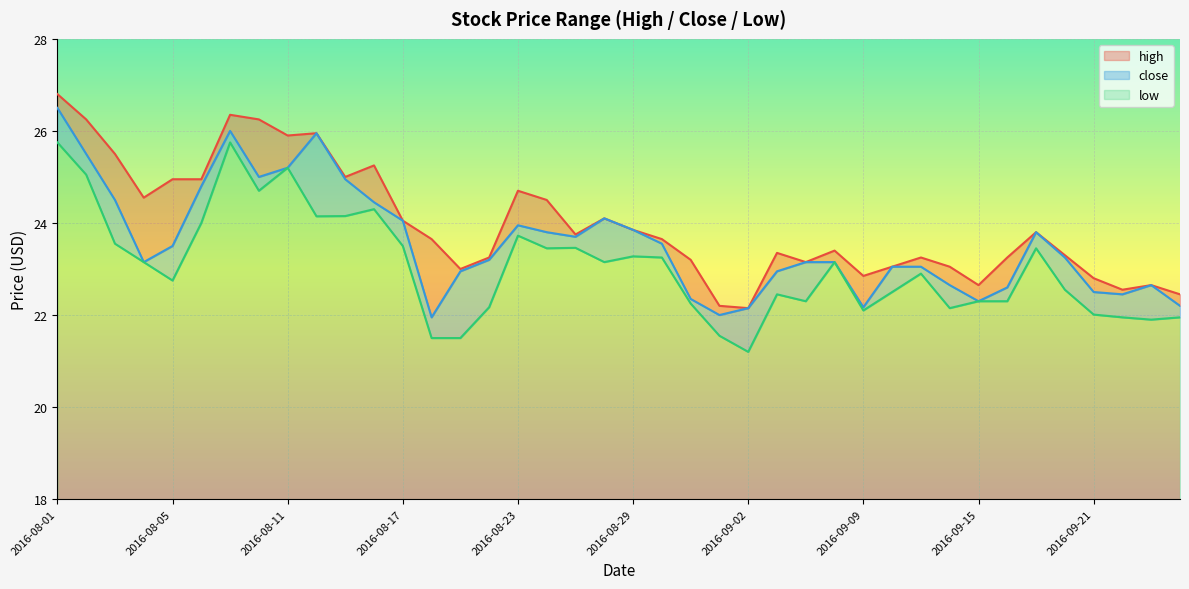

What is the label of the 27th point from the left?

2016-09-07